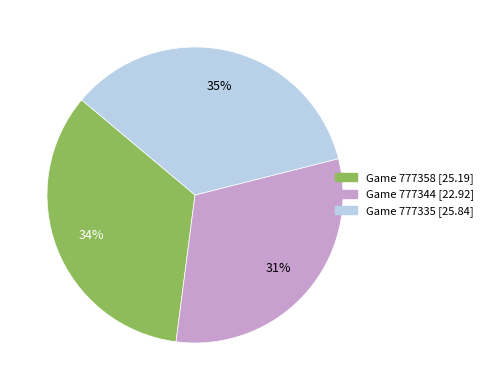

Is there any slice that represents more than half of the pie?

No